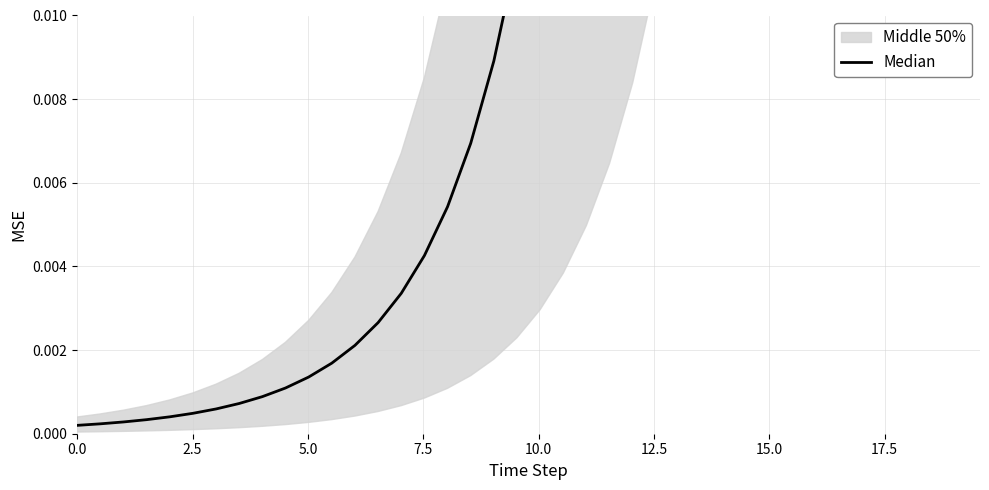

True or false: there are more than 1 points higher than both neighbors.

False